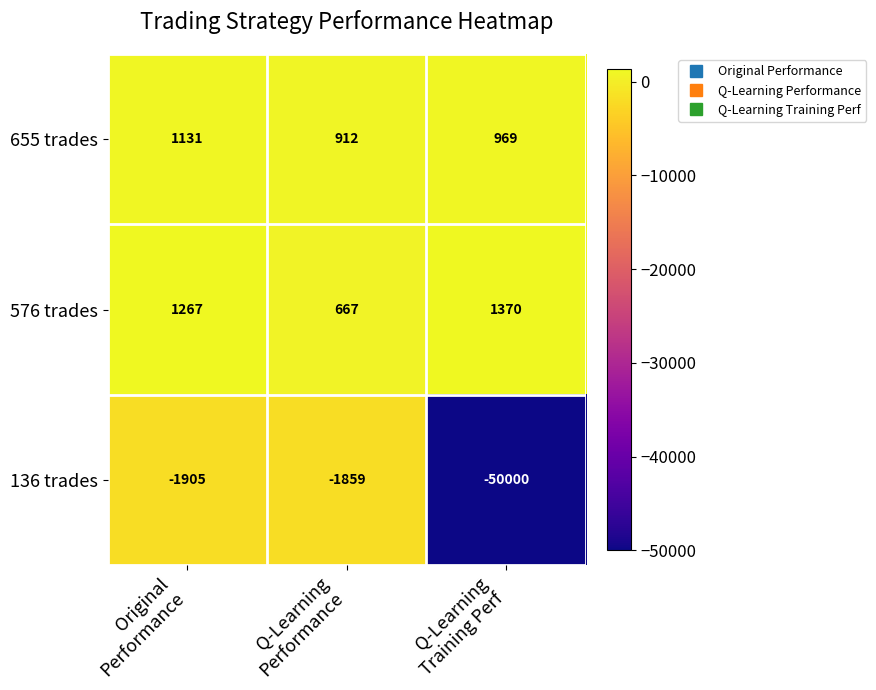

What is the difference between the maximum and minimum values in the 655 trades series?

219